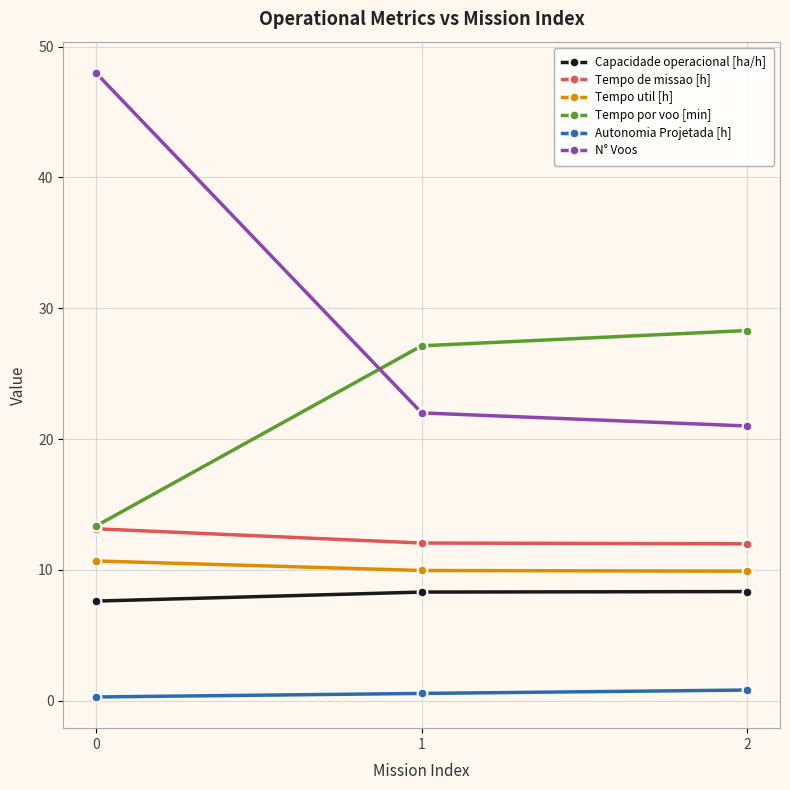

Rank the series by their maximum value, from lowest to highest.

Autonomia Projetada [h], Capacidade operacional [ha/h], Tempo util [h], Tempo de missao [h], Tempo por voo [min], N° Voos